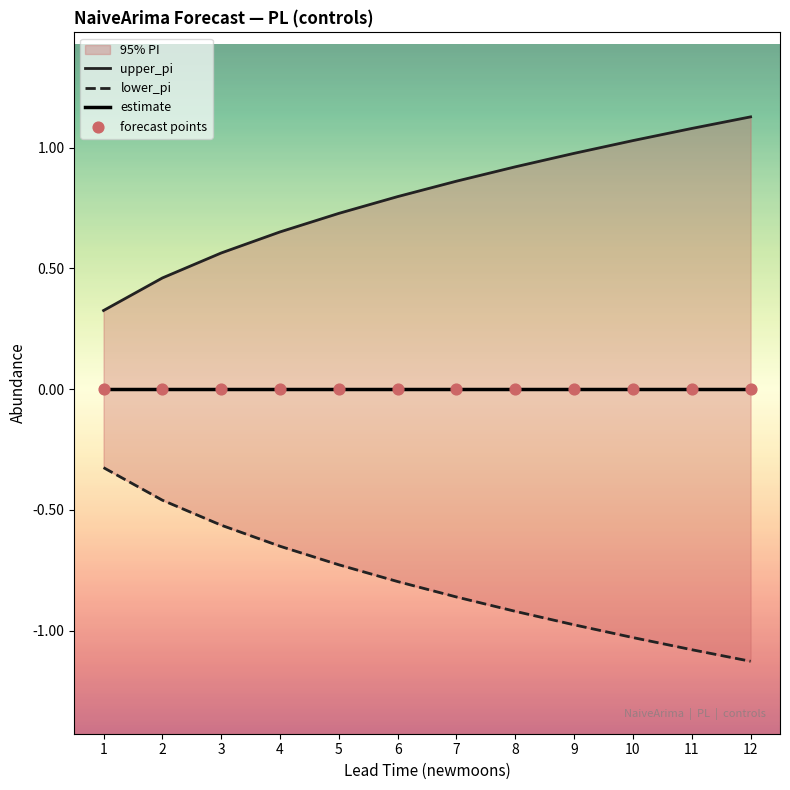

At which category is the sum across all series the highest?

1